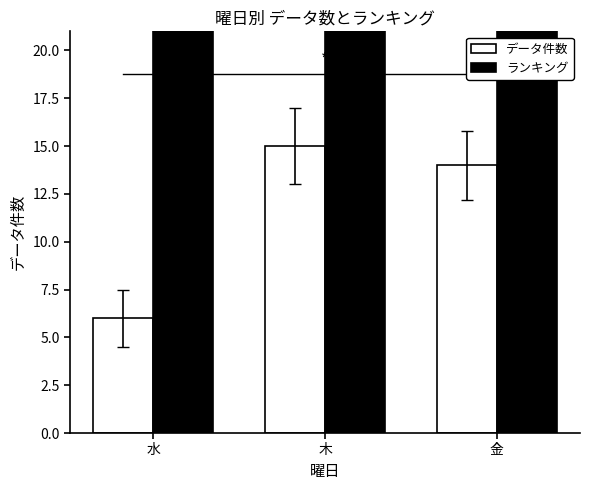

How many bars are there in total?

6